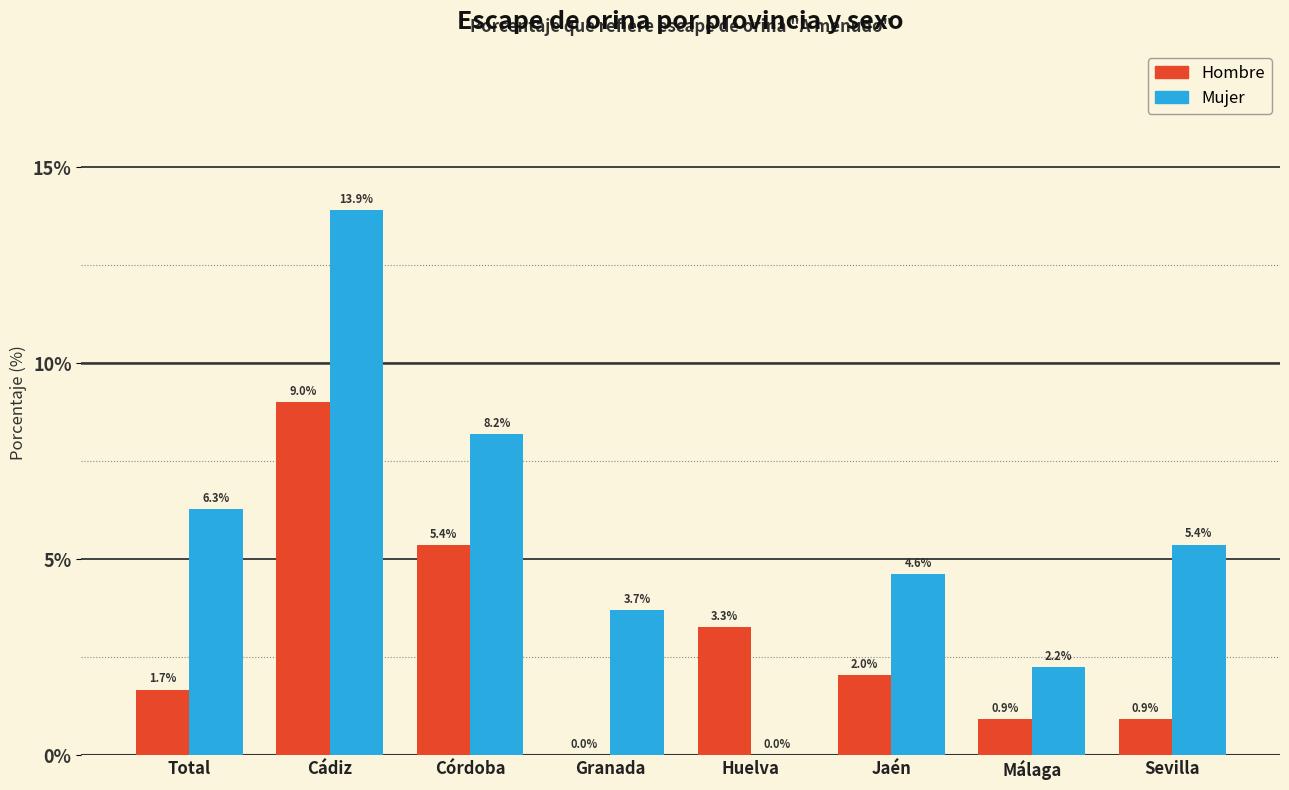

Is the value of Mujer at Jaén greater than the value of Hombre at Sevilla?

Yes